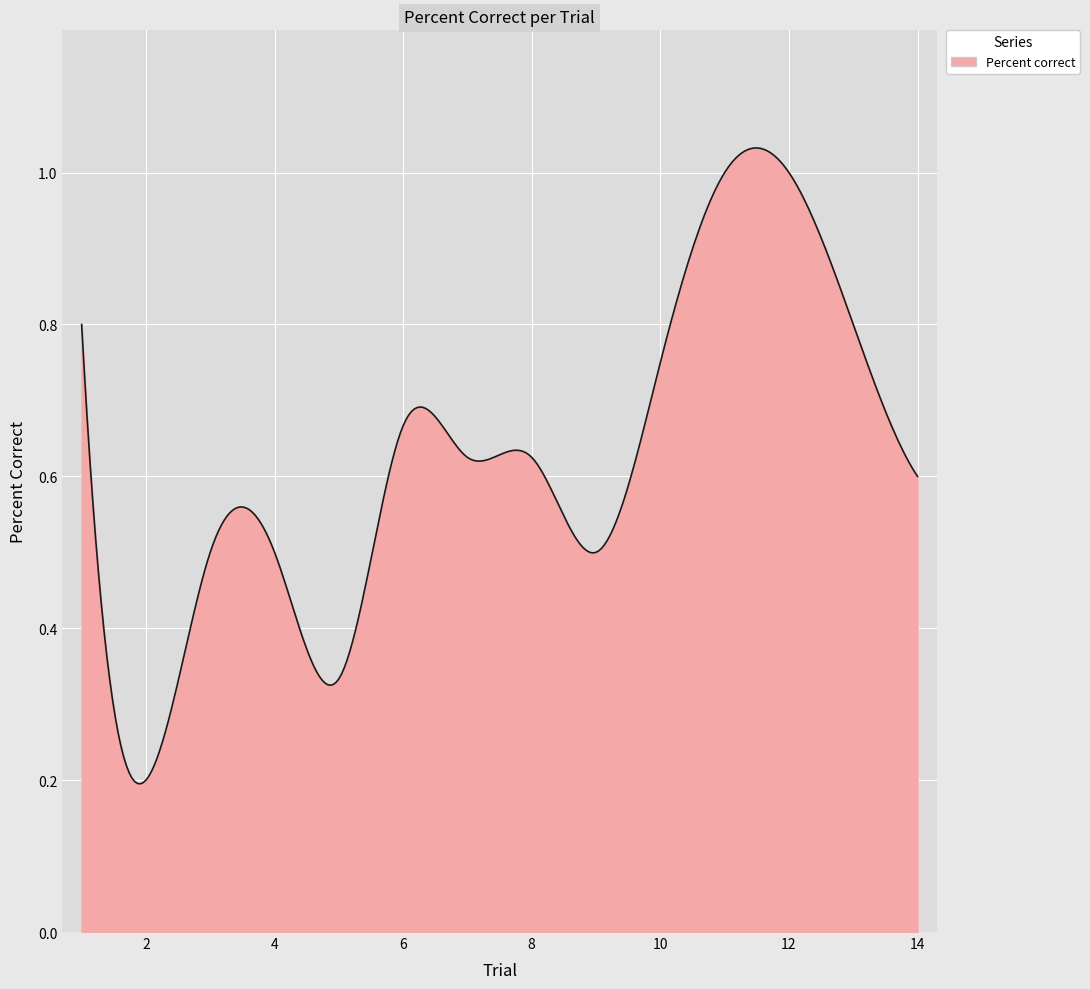

What is the difference between the maximum and minimum values?

0.8